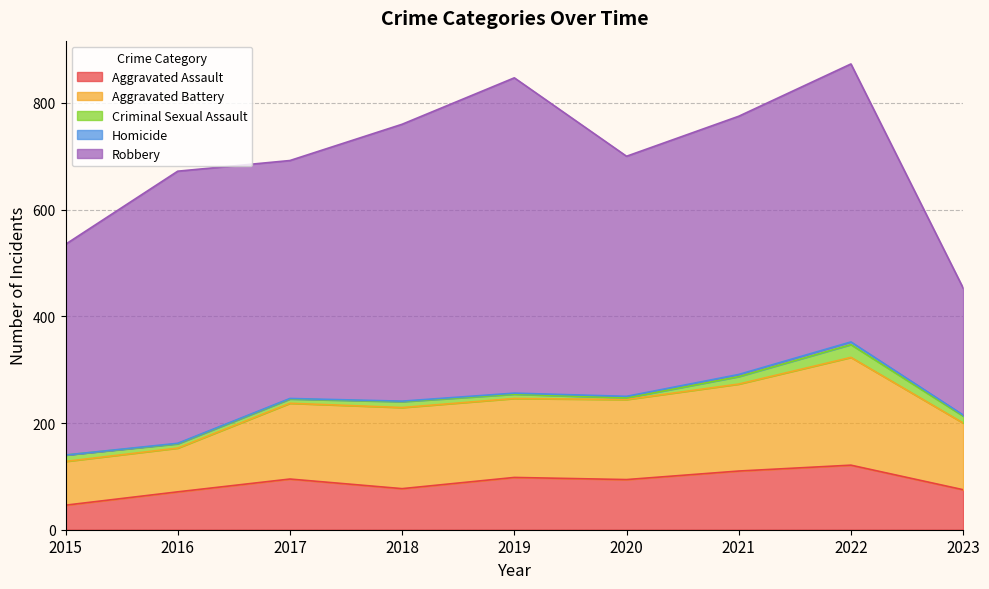

At which category does Criminal Sexual Assault reach its first local peak?

2018